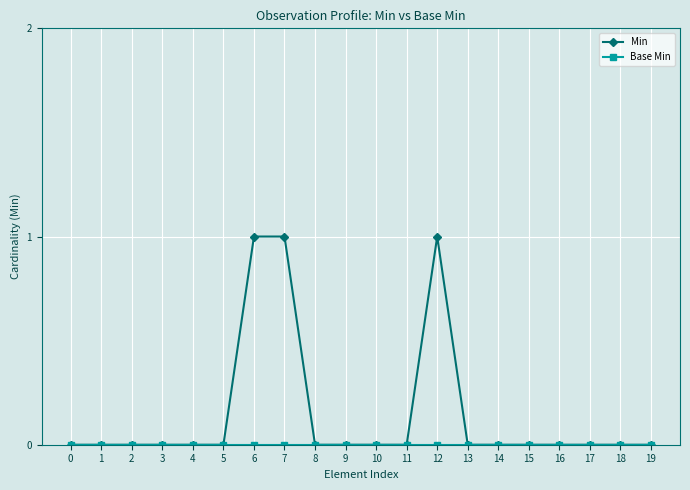

Count the Min values in the range 0 to 1.

20